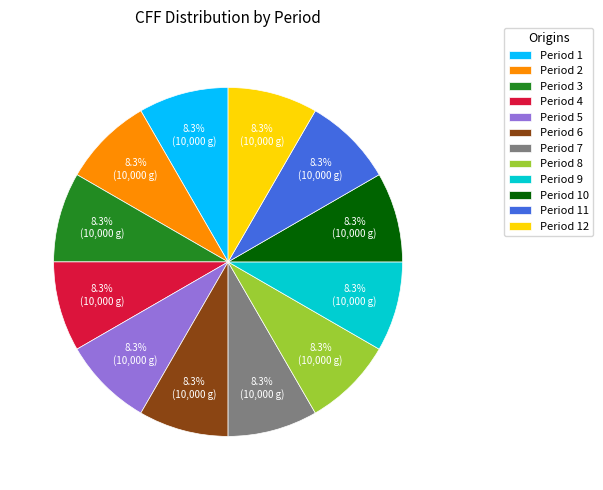

To the nearest percent, what is the average slice percentage?

8%